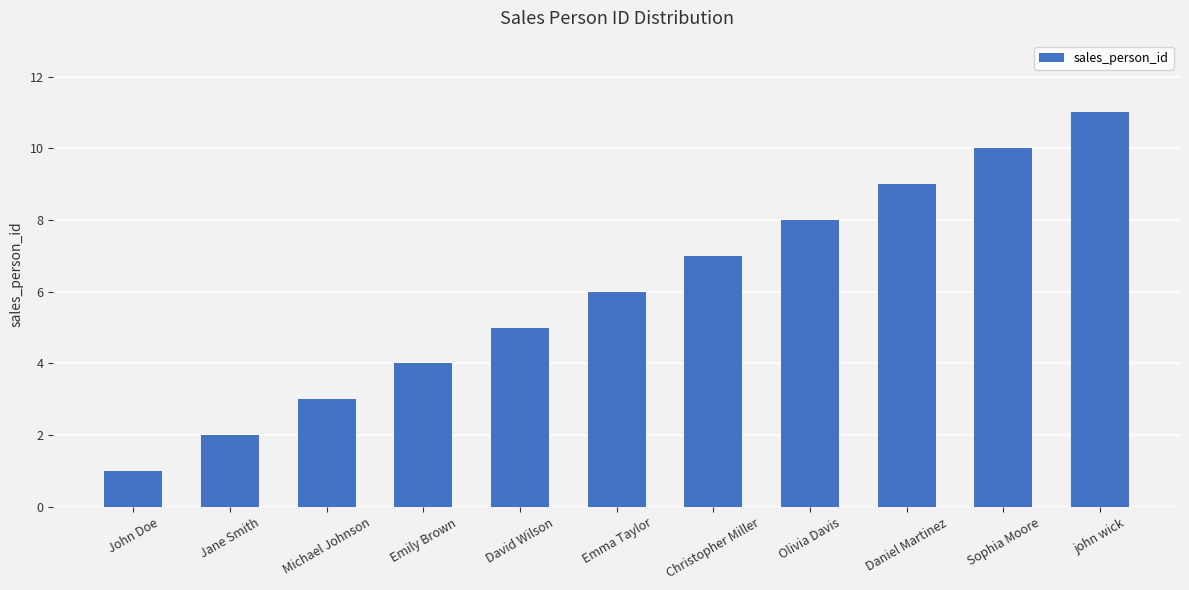

What is the minimum value shown in the chart?

1